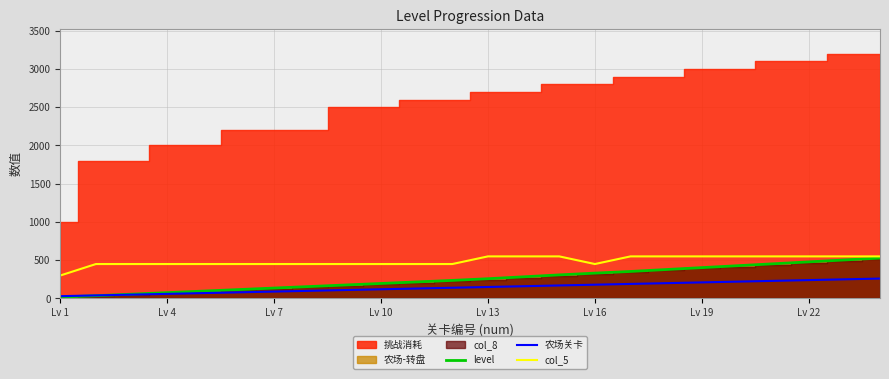

Which category has the lowest value in the col_5 series?

Lv 1